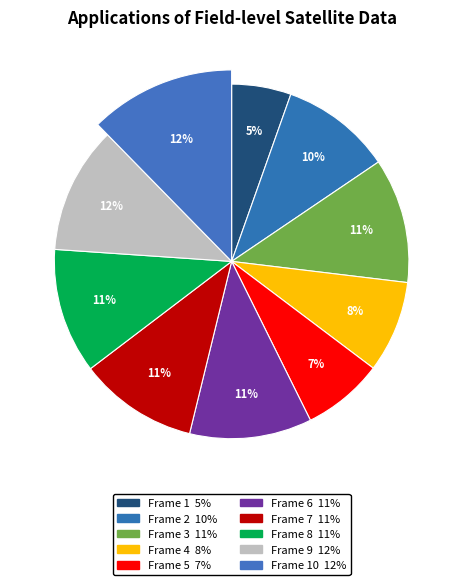

To the nearest percent, what is the difference between the largest and smallest slice percentages?

7%